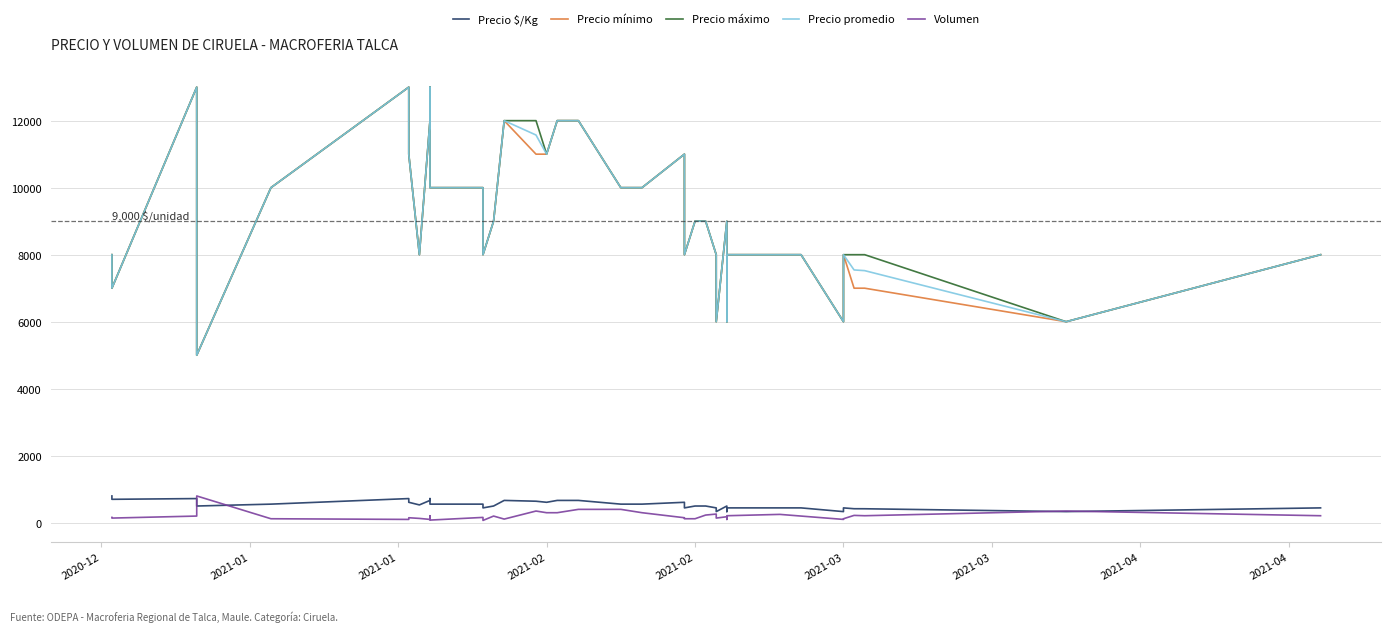

True or false: Precio promedio and Precio máximo cross at least once.

False